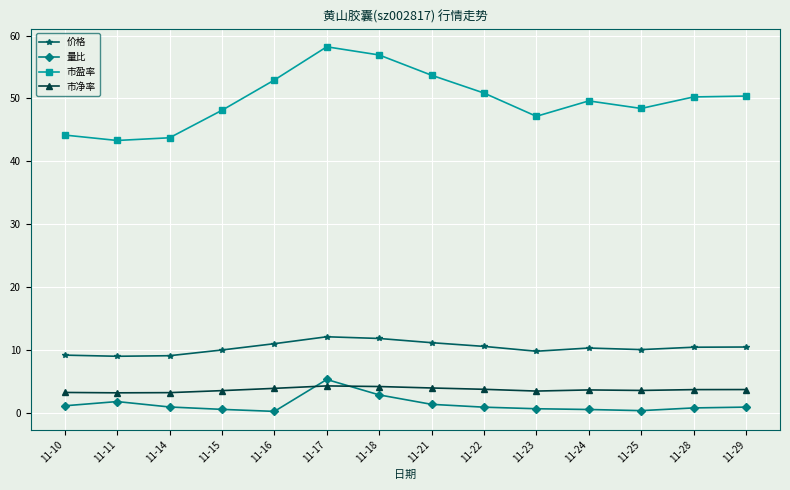

How many distinct data groups are displayed?

4